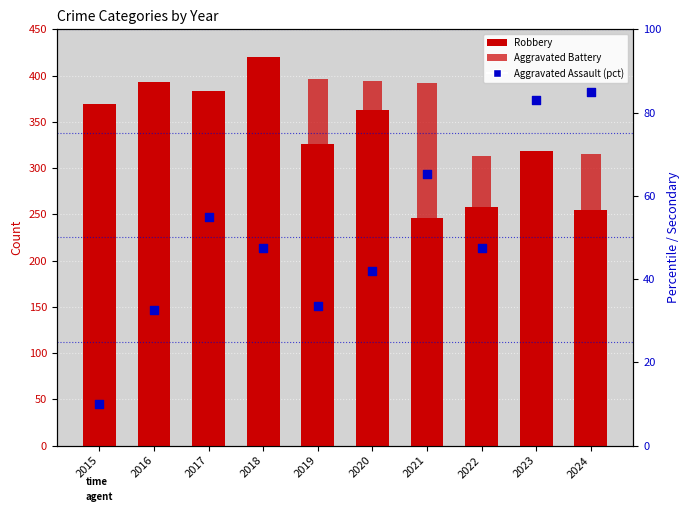

What are all the series names shown in the legend?

Robbery, Aggravated Battery, Aggravated Assault (pct)